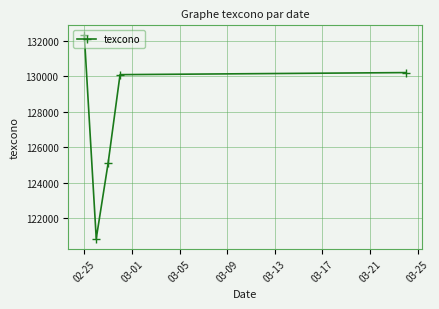

Reading left to right, transcribe all the data shown in this chart.

132294	120870	125122	130091	130207